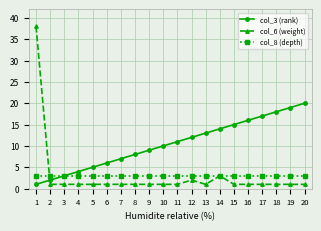

Between which two adjacent categories do col_6 (weight) and col_8 (depth) first intersect?

1 and 2